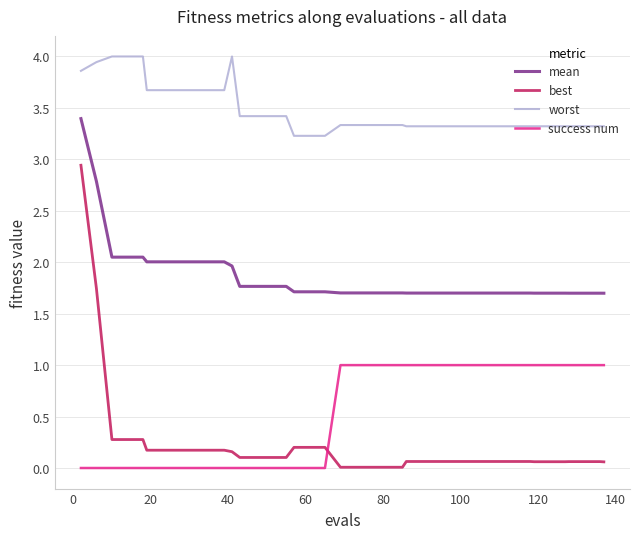

How many lines are shown in the chart?

4